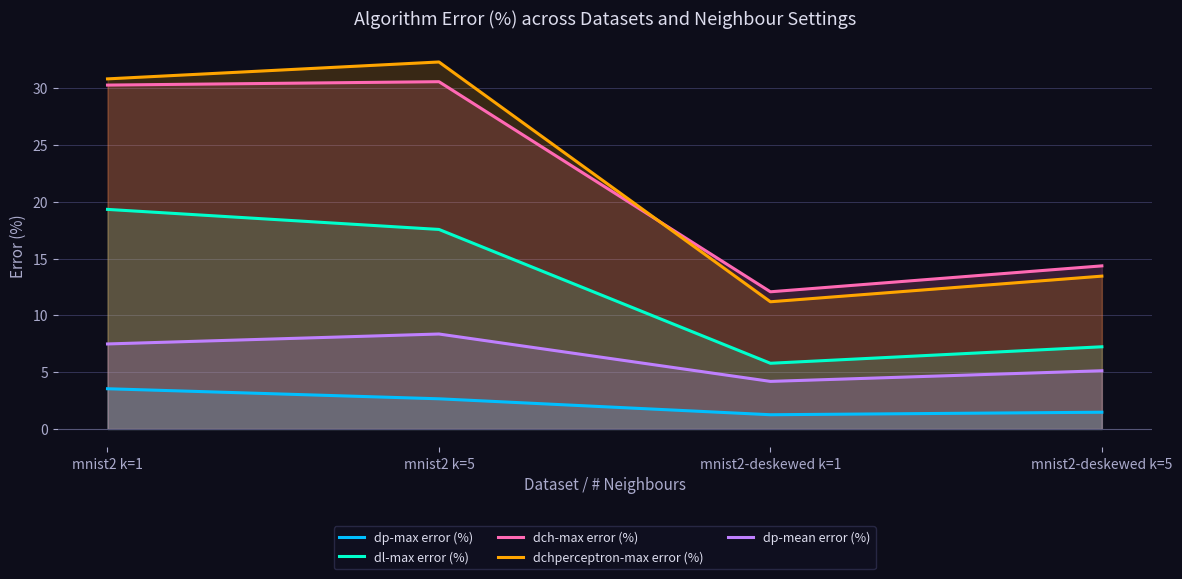

How many lines are shown in the chart?

5